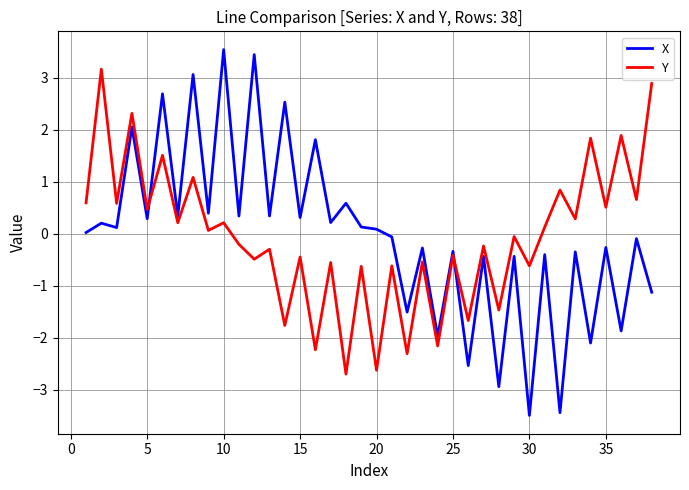

List the series in order of their peak value, lowest first.

Y, X